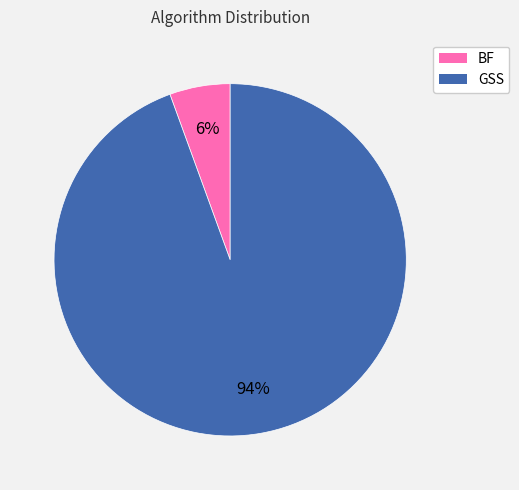

True or false: GSS accounts for 94% of the total.

True